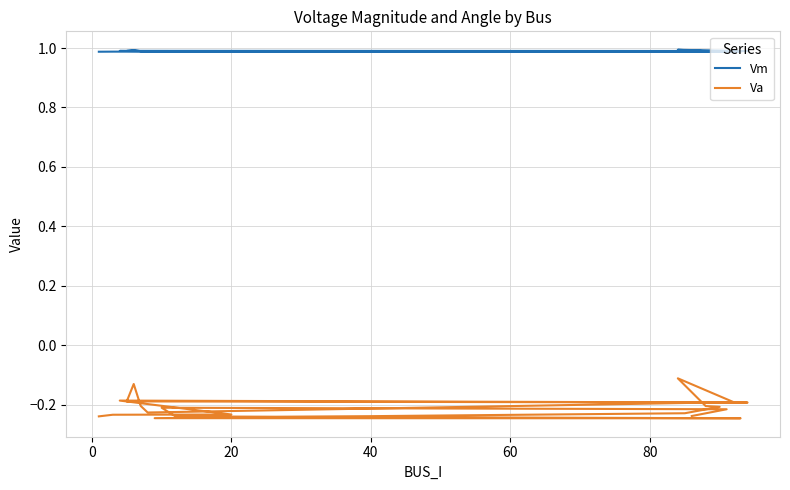

How many lines are shown in the chart?

2